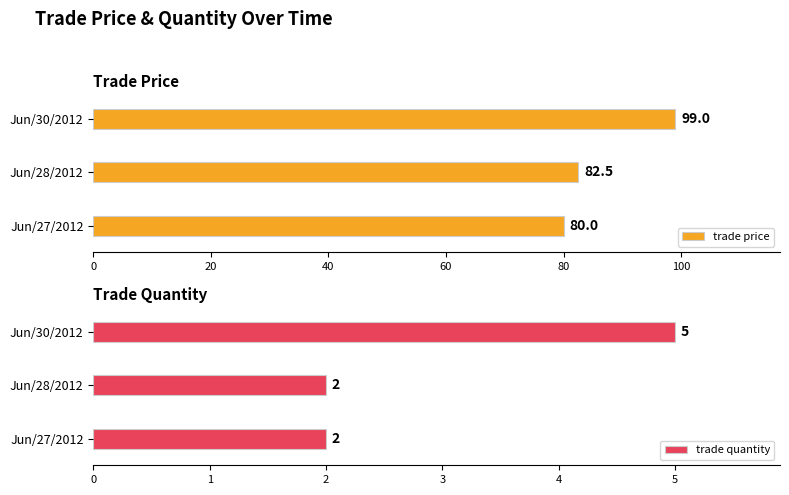

At which label is trade price closest to 89?

Jun/28/2012